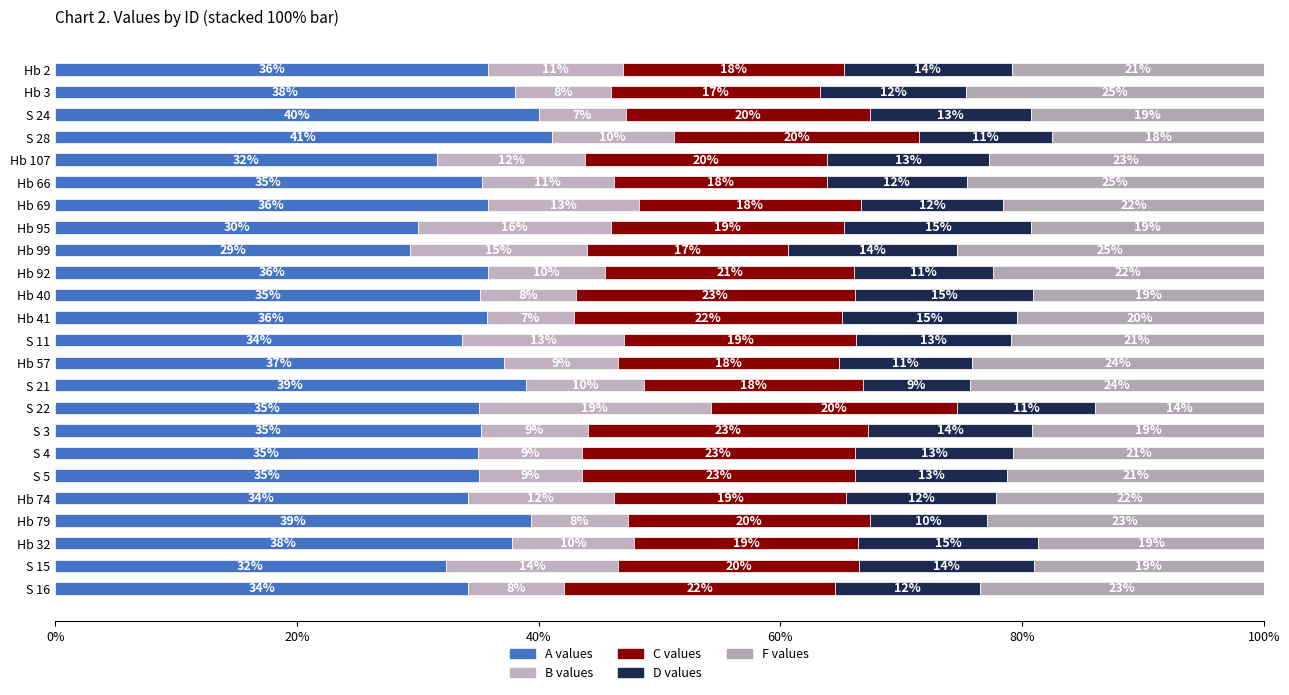

How many data points does each series have?

24